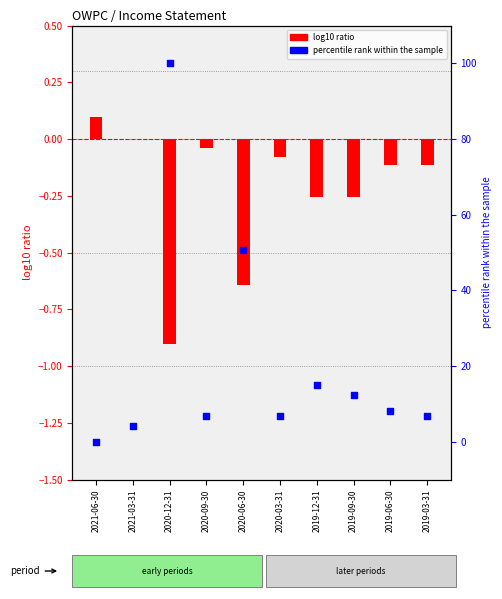

What are all the series names shown in the legend?

log10 ratio, percentile rank within the sample